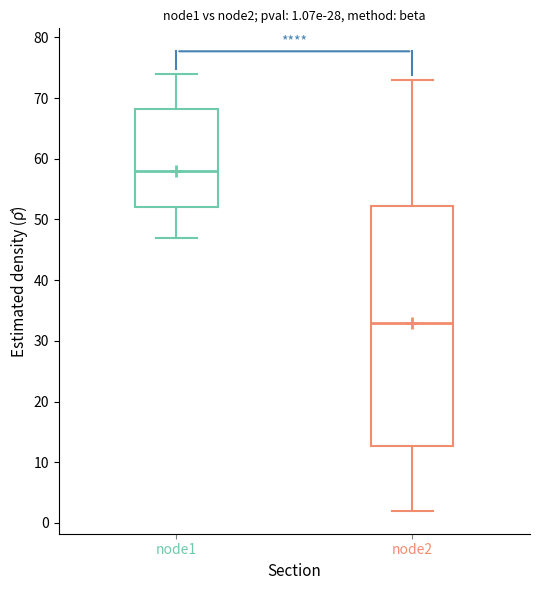

Which box's median line is the highest?

node1